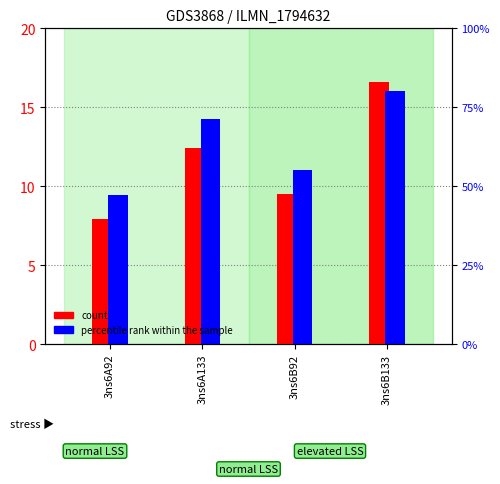

At which label does percentile rank within the sample first exceed 14?

3ns6A133